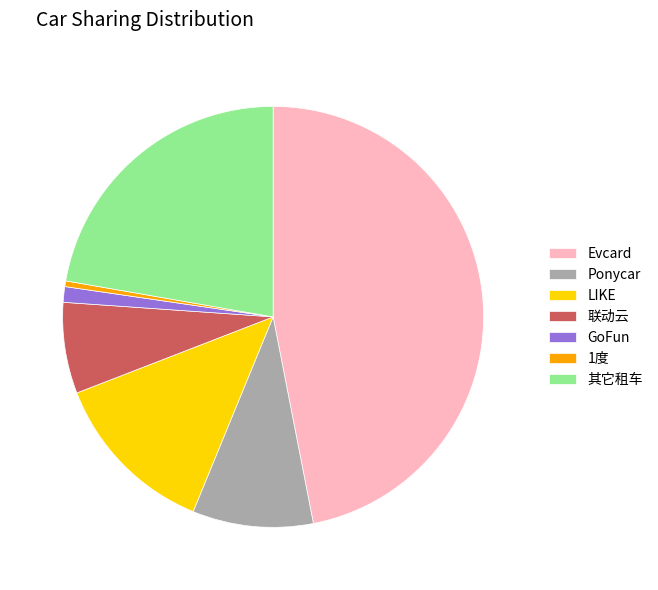

Which category has the smallest portion of the pie?

1度